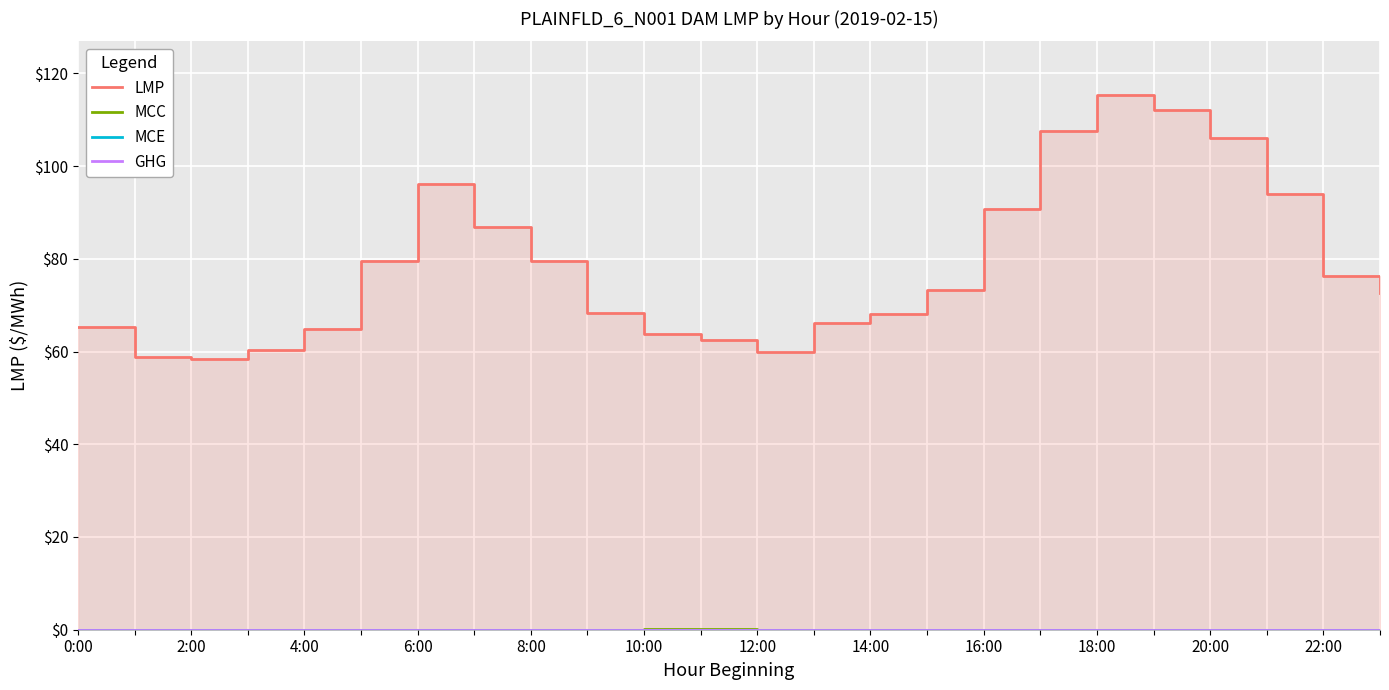

How many values in the LMP series are below 73?

12